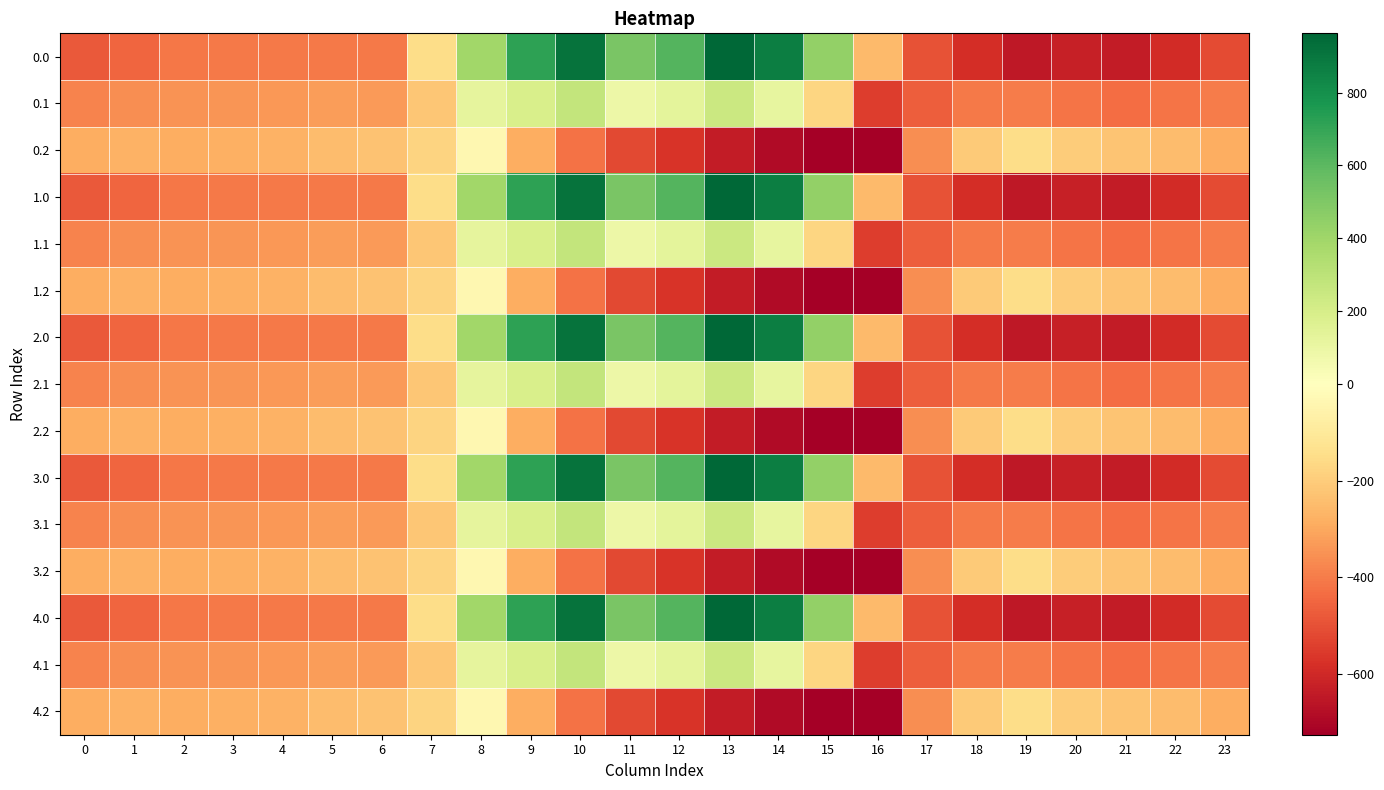

What is the total value across all series at 12?

914.3